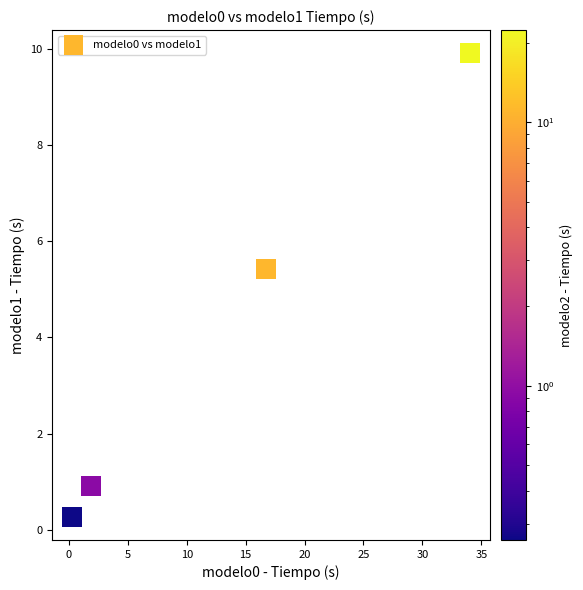

What Y value in the scatter plot is closest to 5?

5.4